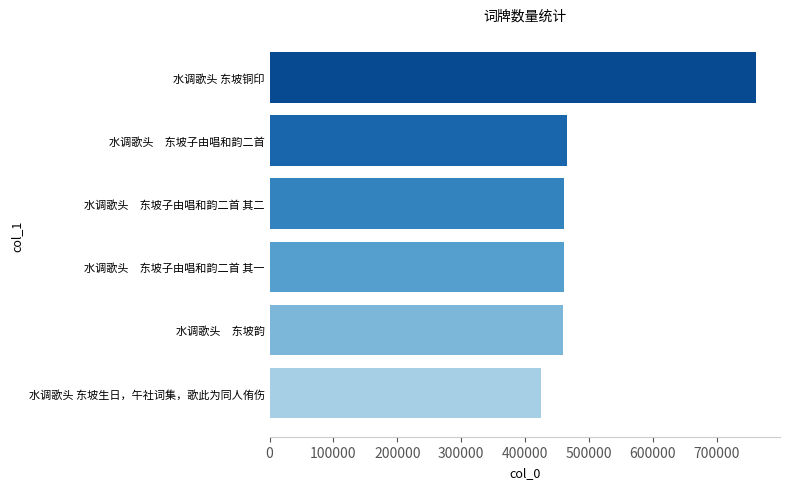

How many data points are less than 460335?

3